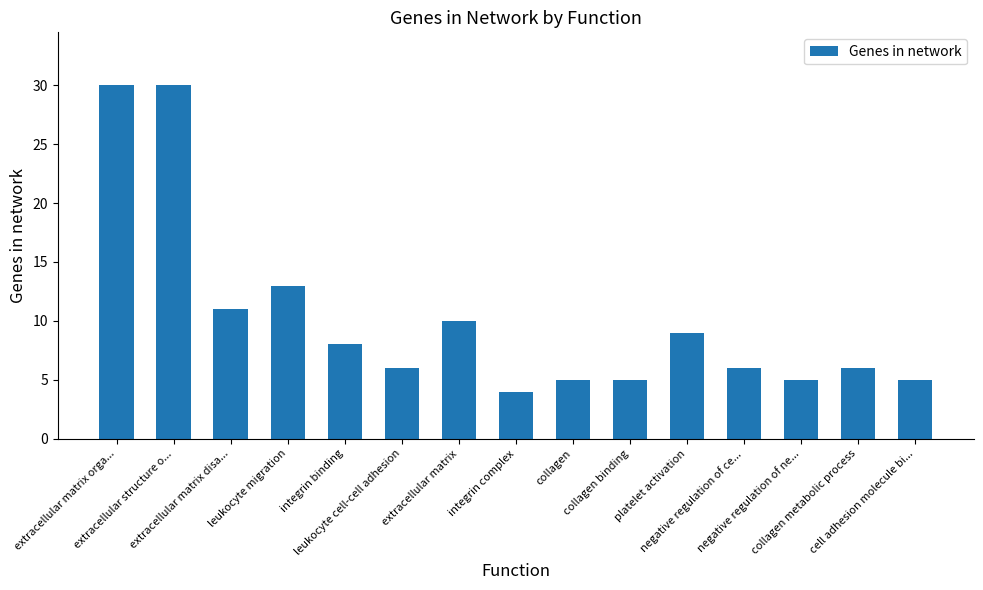

What is the minimum value shown in the chart?

4